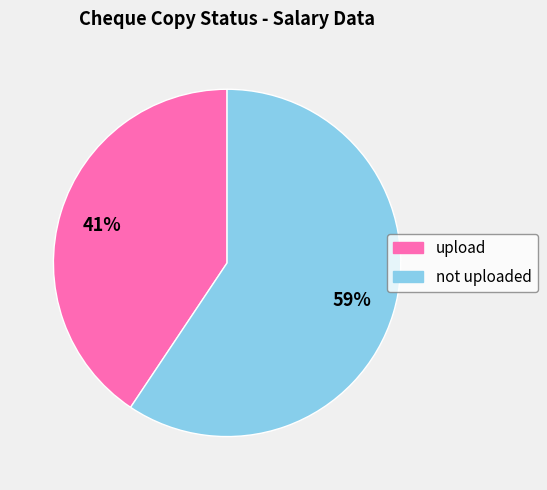

To the nearest percent, what is the combined percentage of upload and not uploaded?

100%